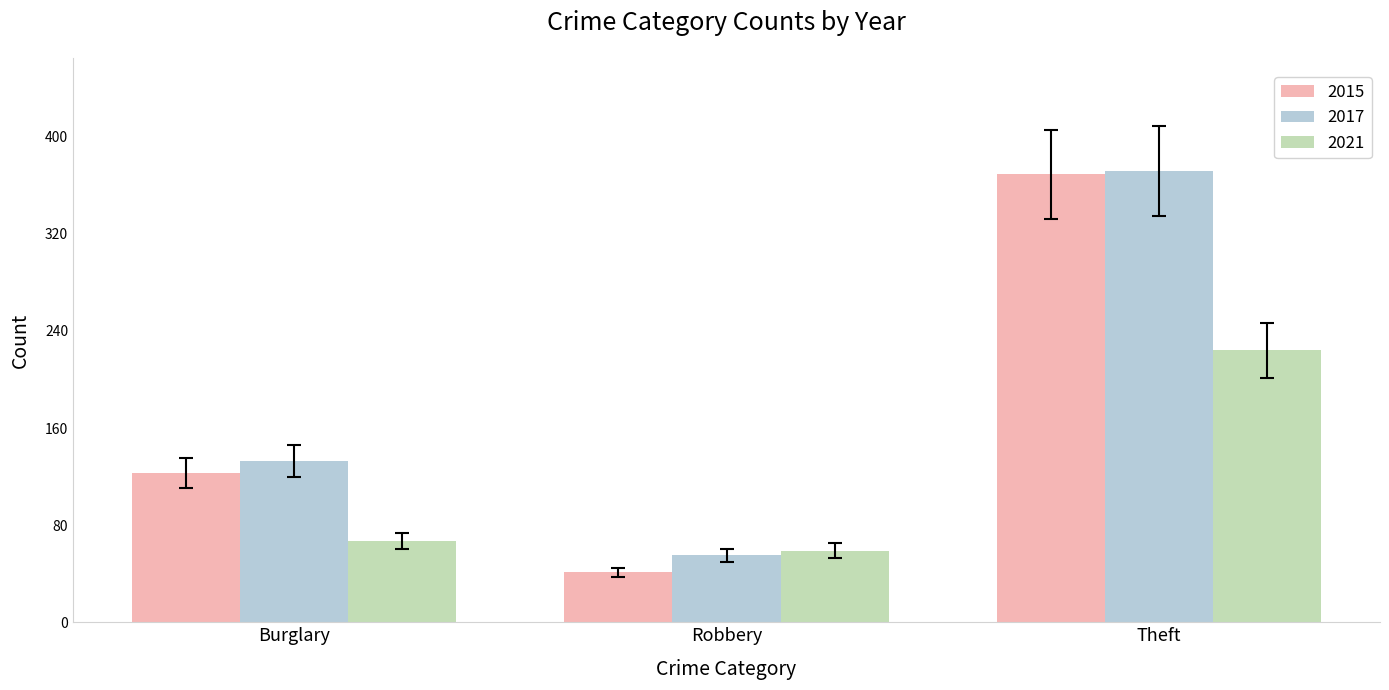

Reading left to right, extract all data points from this chart.

2015: 123	41	369
2017: 133	55	372
2021: 67	59	224